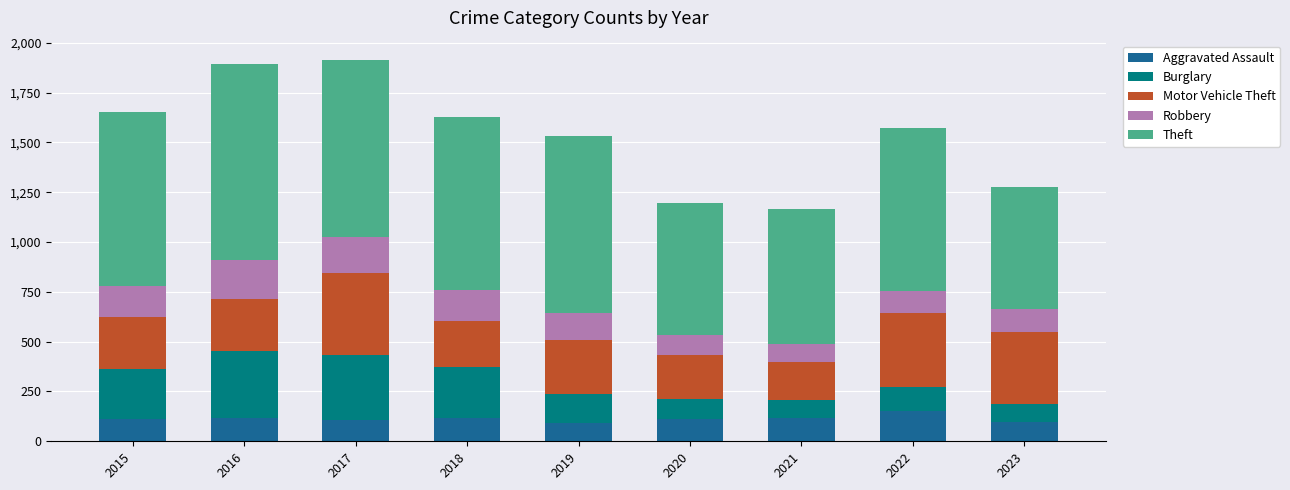

What is the minimum value for Aggravated Assault?

92